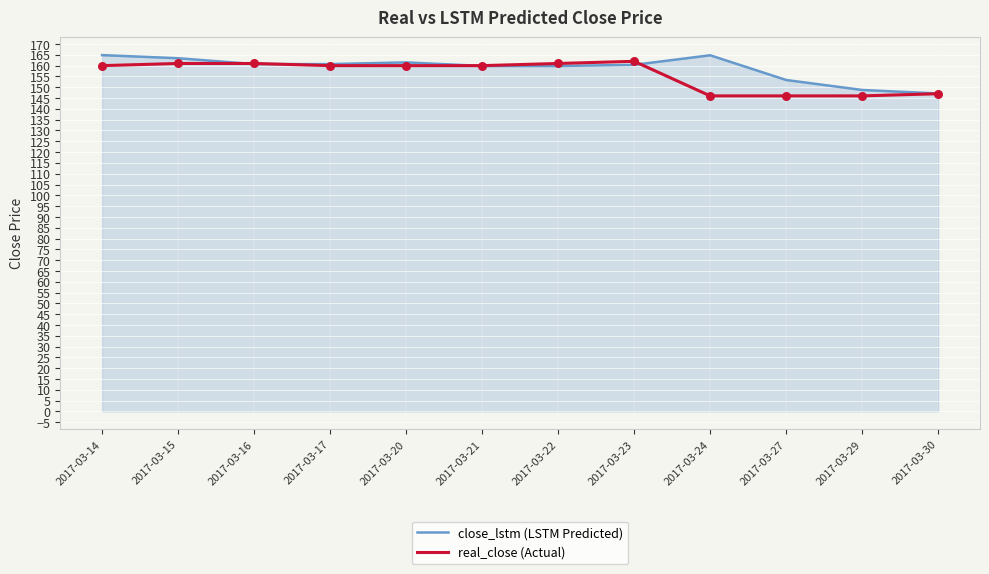

At how many categories does at least one series exceed 158?

9